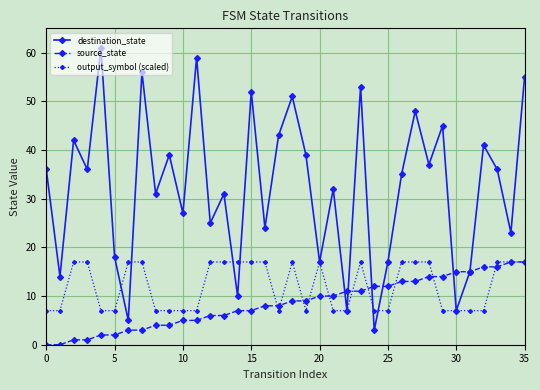

Does the chart display data point markers on the line(s)?

Yes